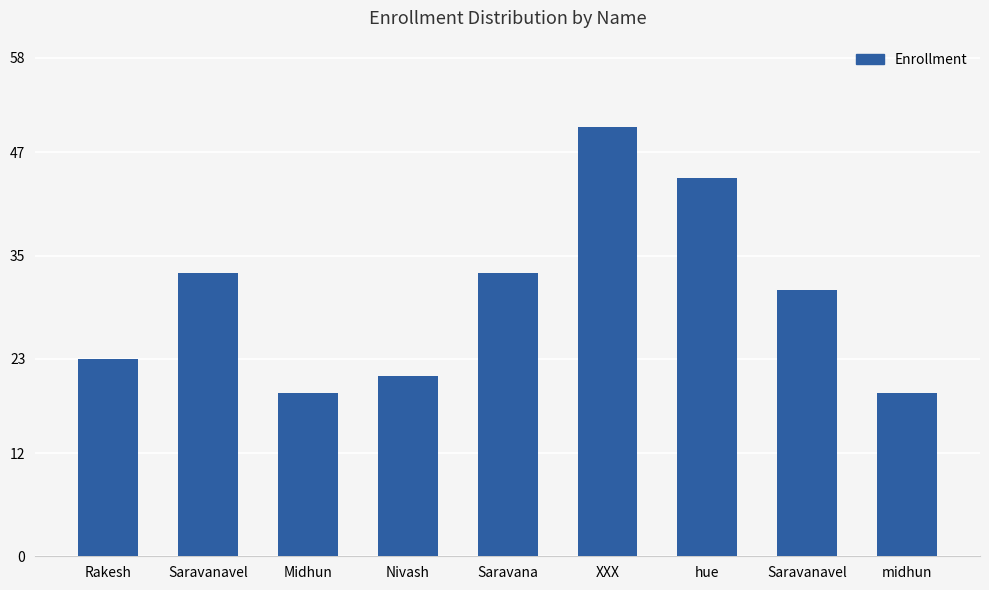

Are the bars grouped side by side (vs. stacked)?

No